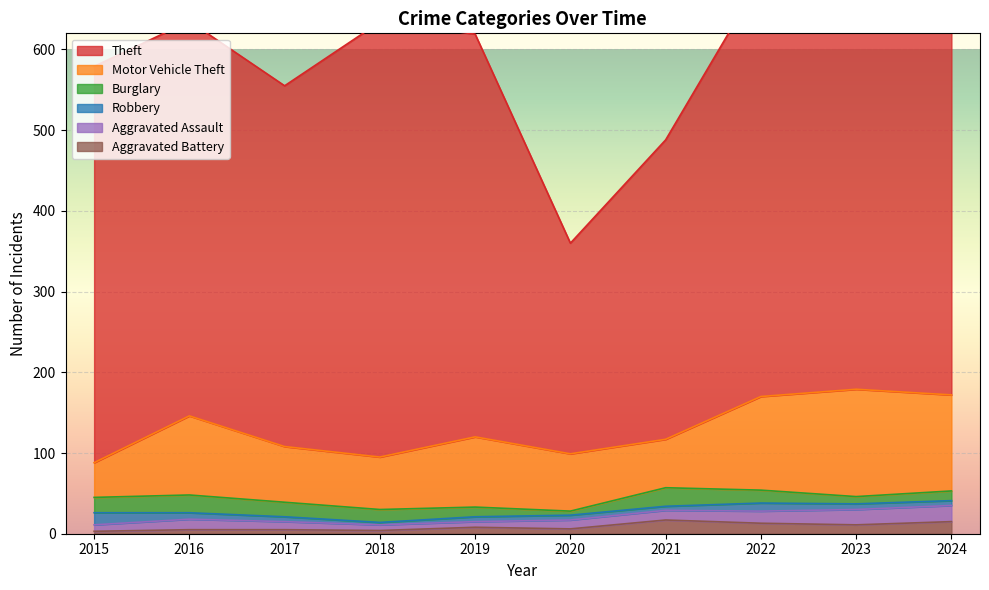

What is the highest value of the Aggravated Battery series?

17